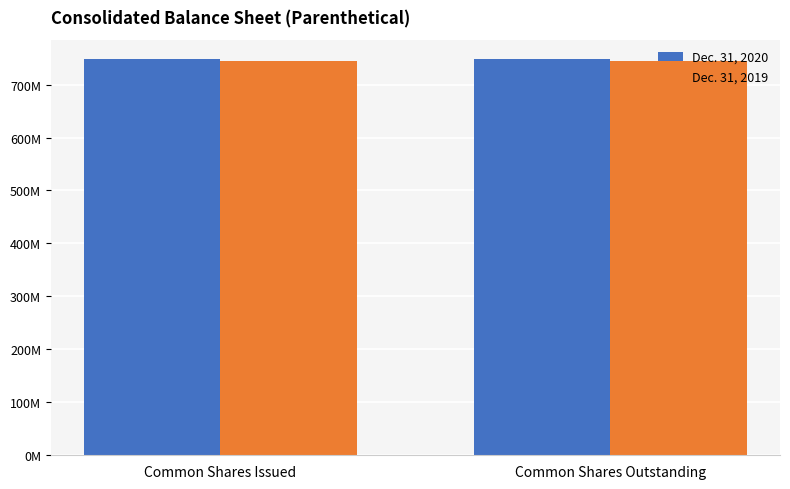

List the series in order of their overall mean, highest first.

Dec. 31, 2020, Dec. 31, 2019